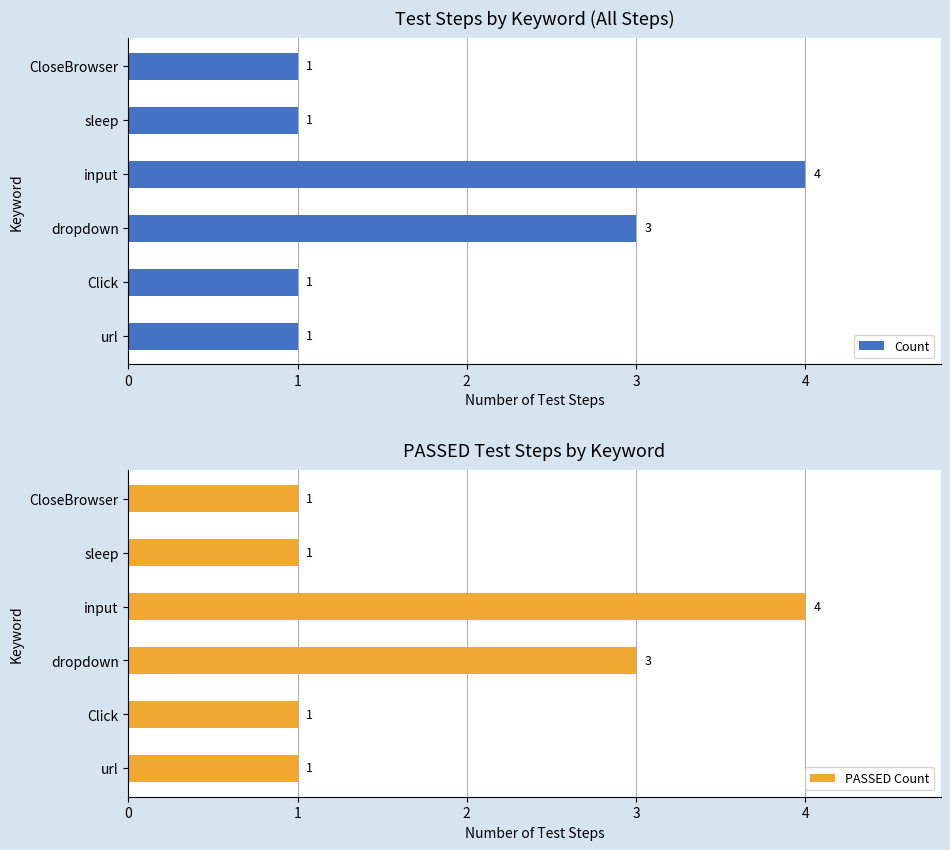

How many values in the PASSED Count series exceed 1?

2